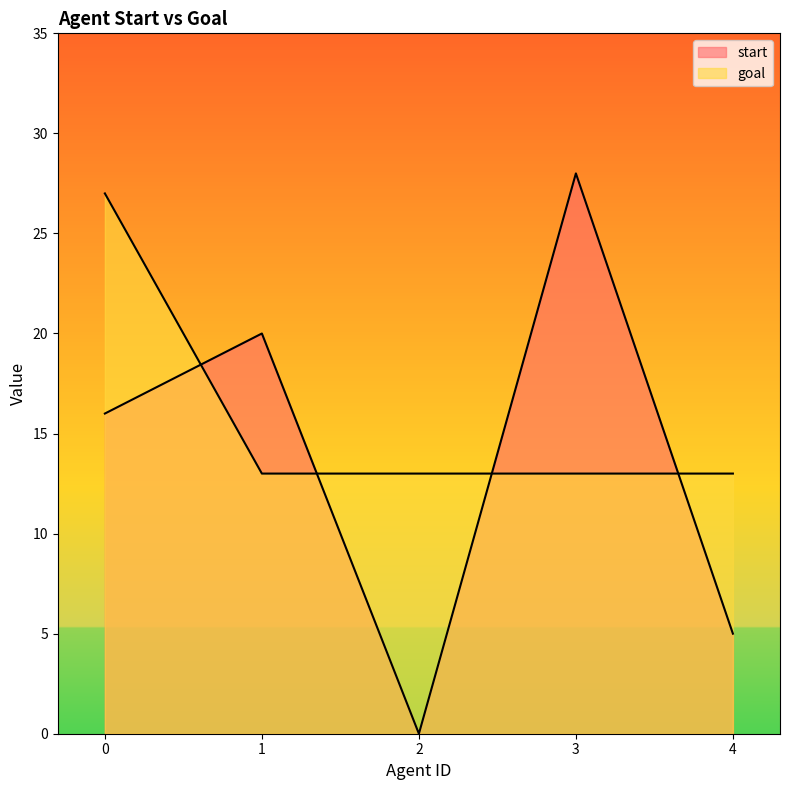

What is the average value of the goal series?

16